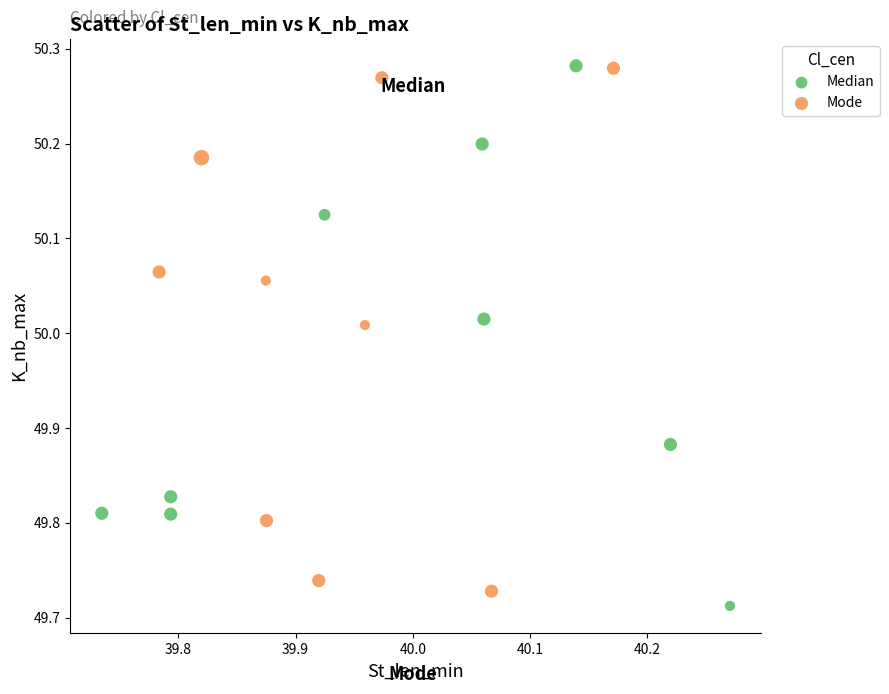

What are all the series names shown in the legend?

Median, Mode